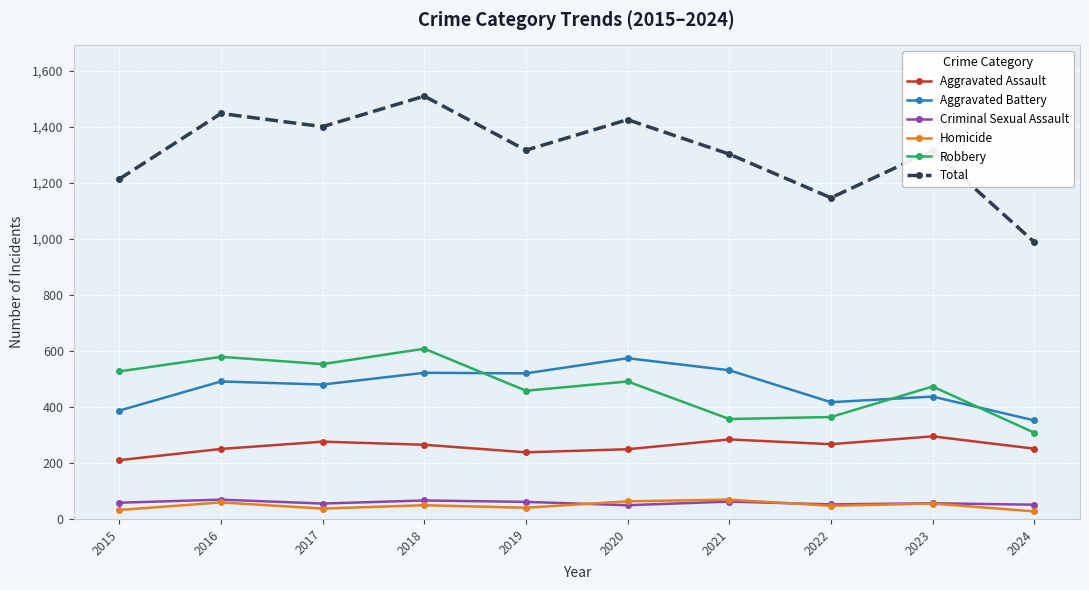

At which category is the sum across all series the highest?

2018